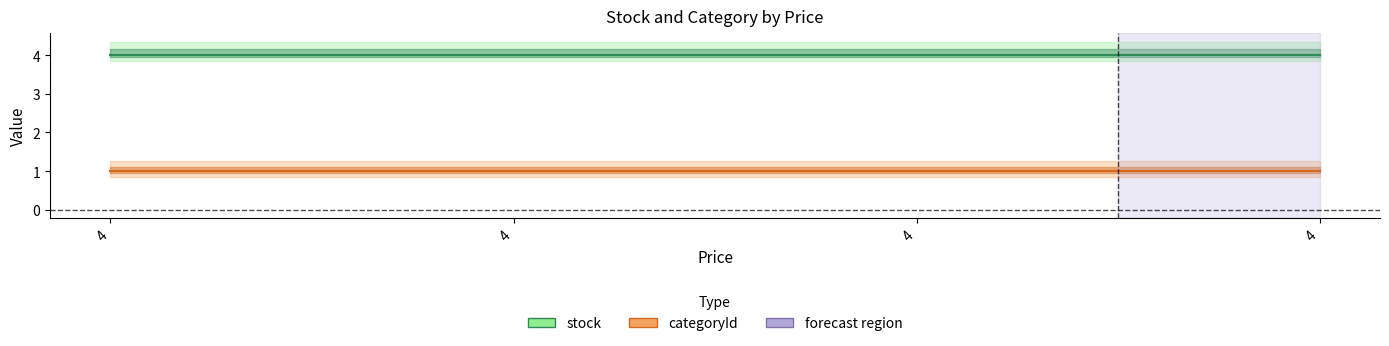

At which category is the sum across all series the highest?

4